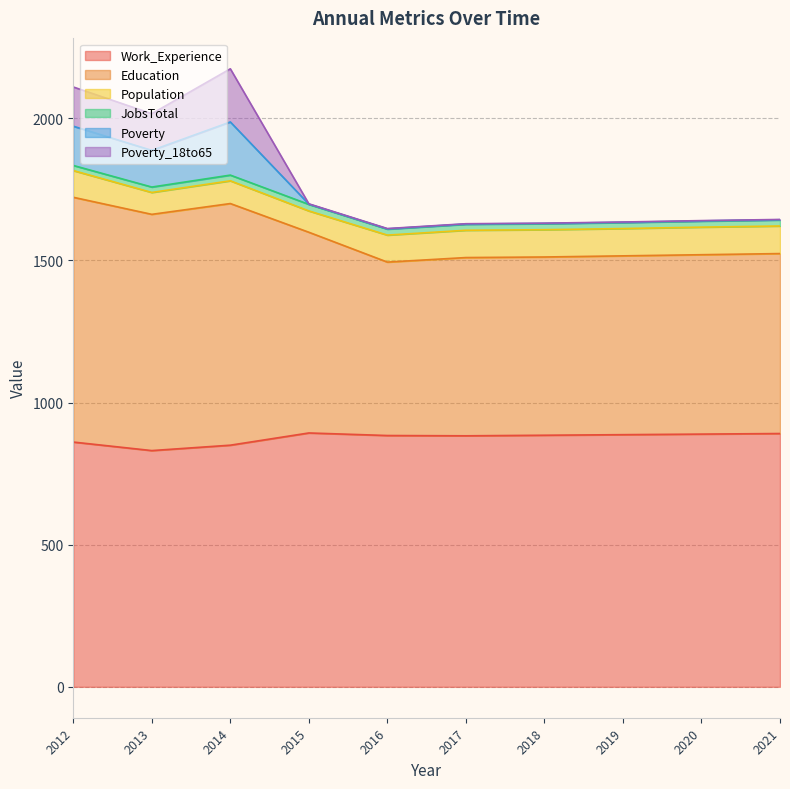

Where is the first local minimum for Poverty?

2013